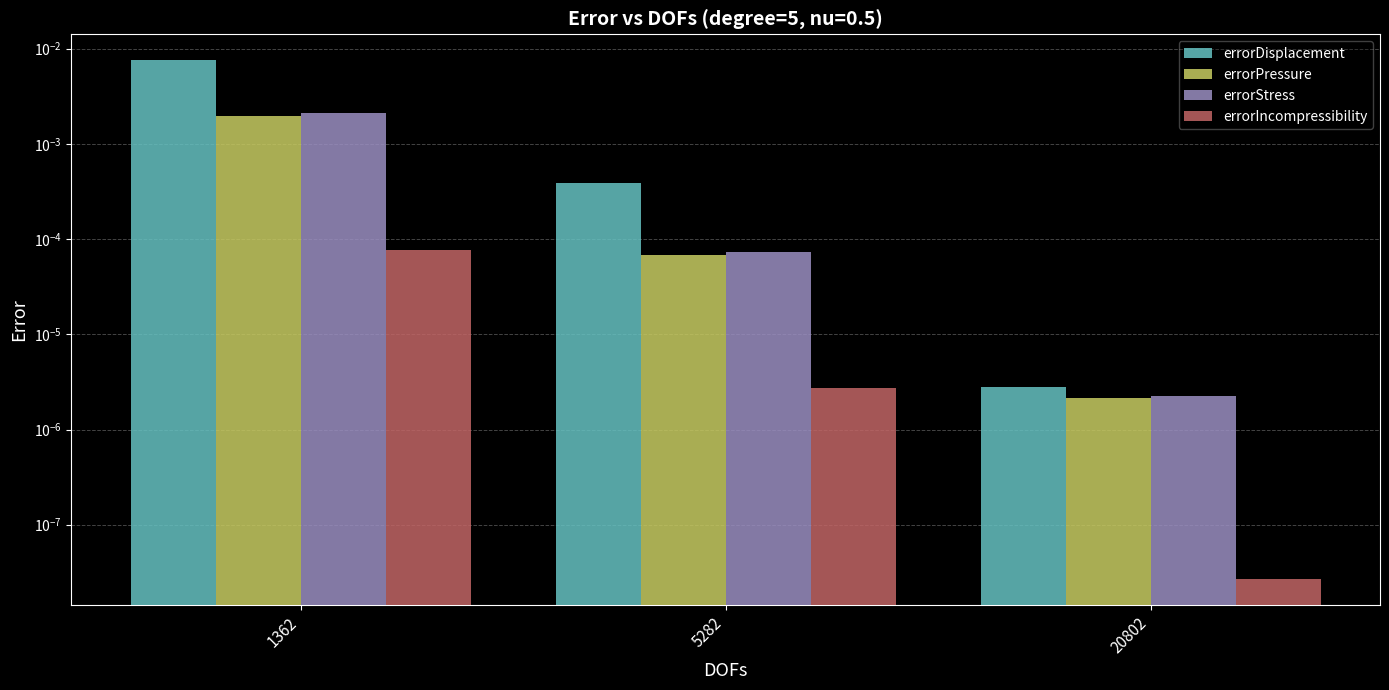

Between 1362 and 20802, which is larger?

1362